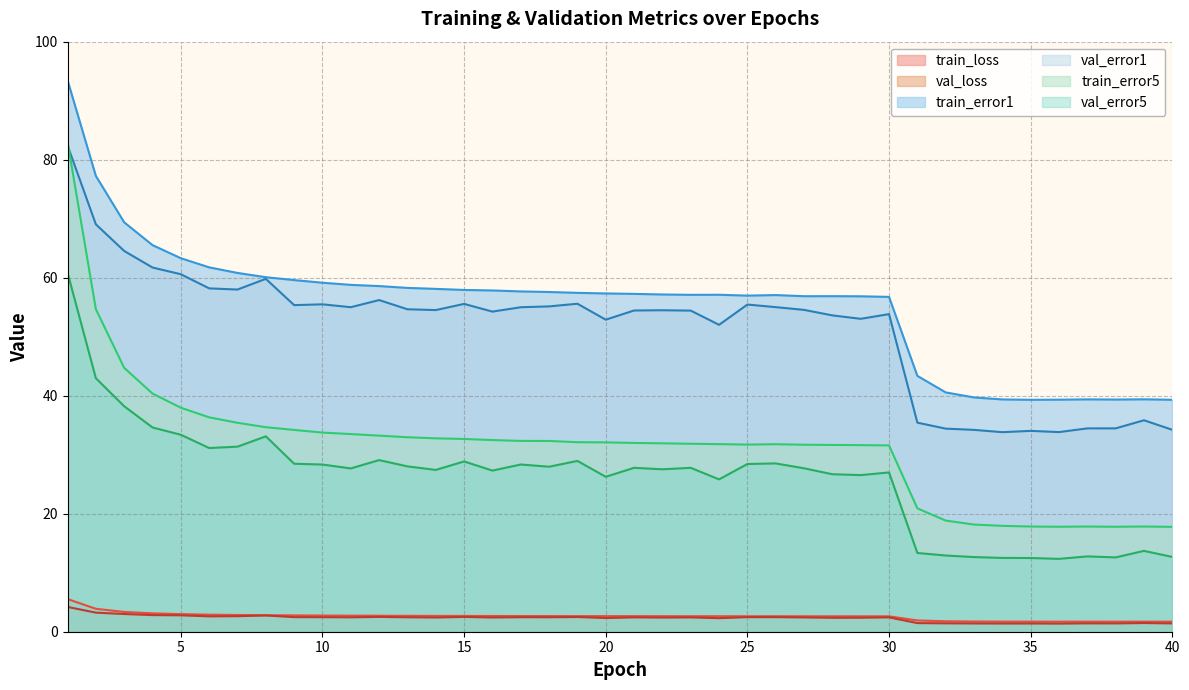

Which category has the lowest value in the val_loss series?

36